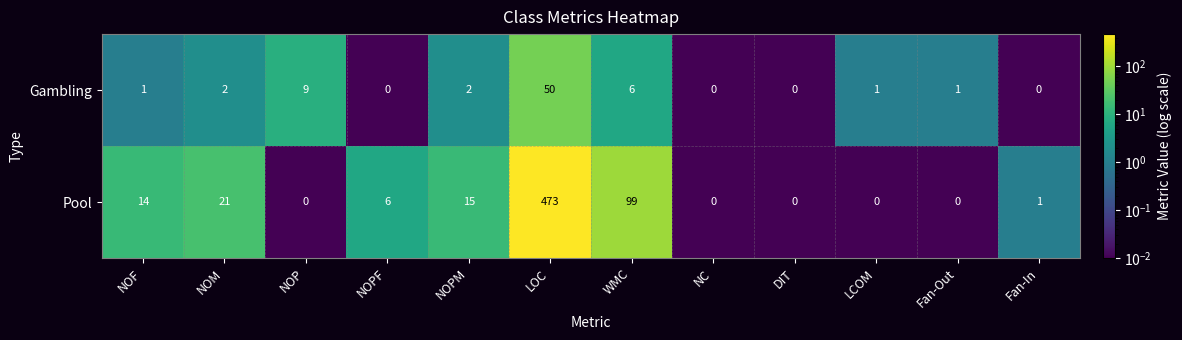

Rank the series at LCOM from lowest to highest value.

Pool, Gambling